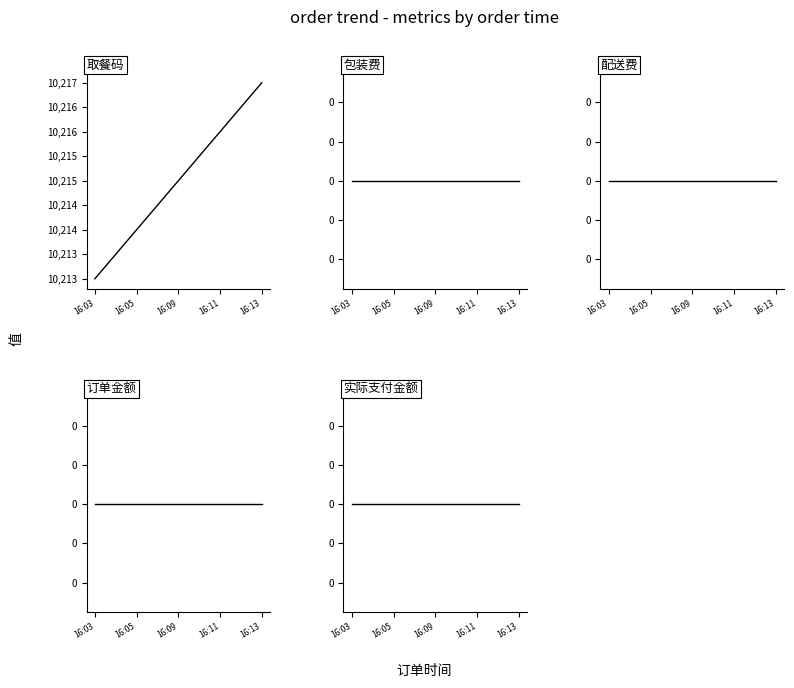

What is the spread (max minus min) of values at 16:13?

10217